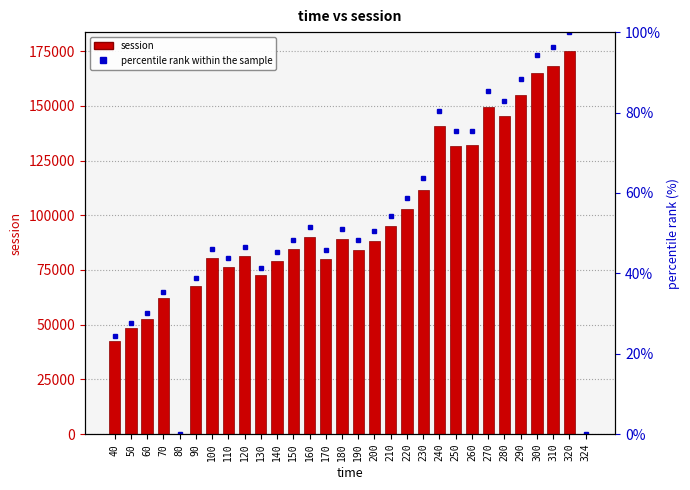

Which series has the widest spread of values?

session